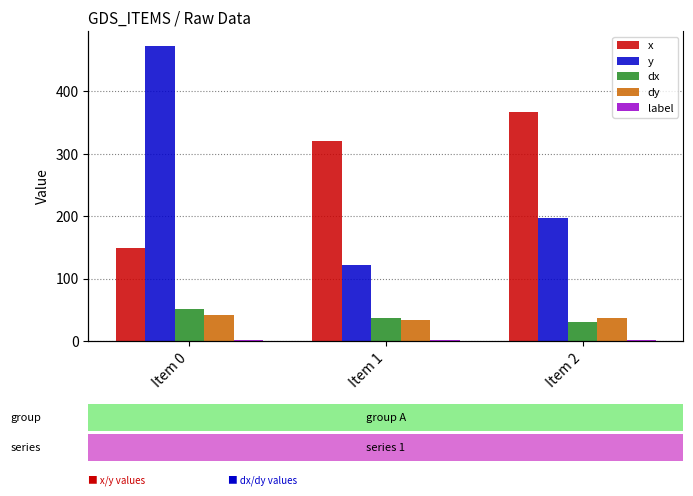

What is the total value across all series at Item 0?

716.5